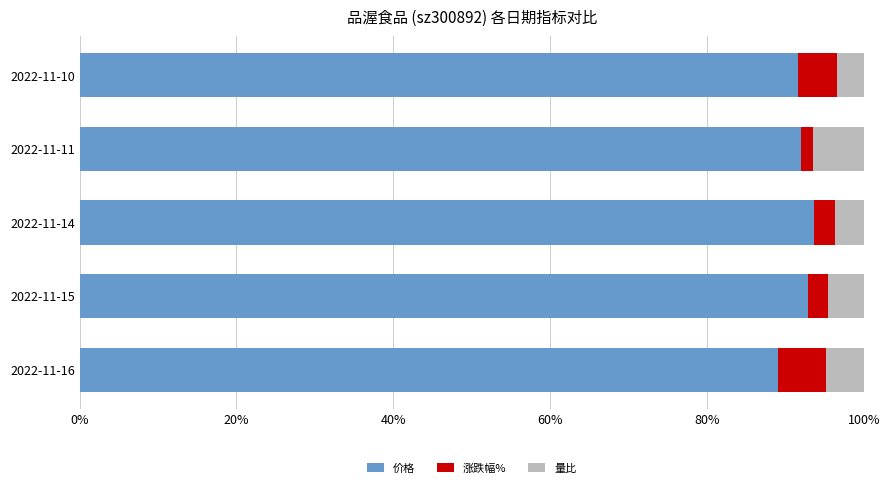

What is the total value across all series at 2022-11-10?

100.0